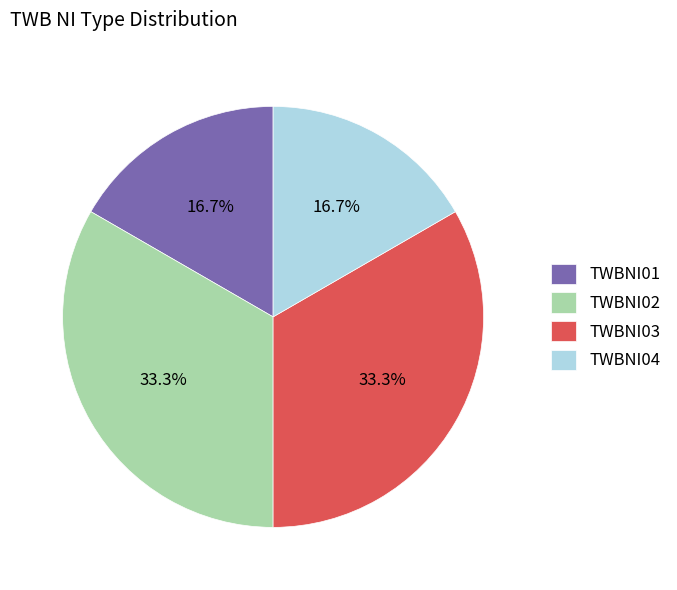

True or false: TWBNI03 accounts for 22% of the total.

False